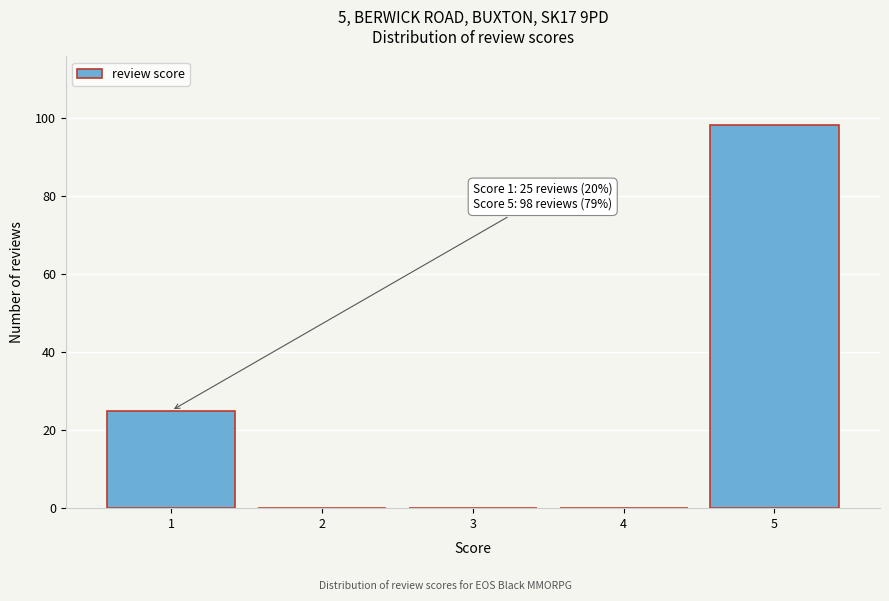

Reading right to left, extract all data points from this chart.

5=98	4=0	3=0	2=0	1=25